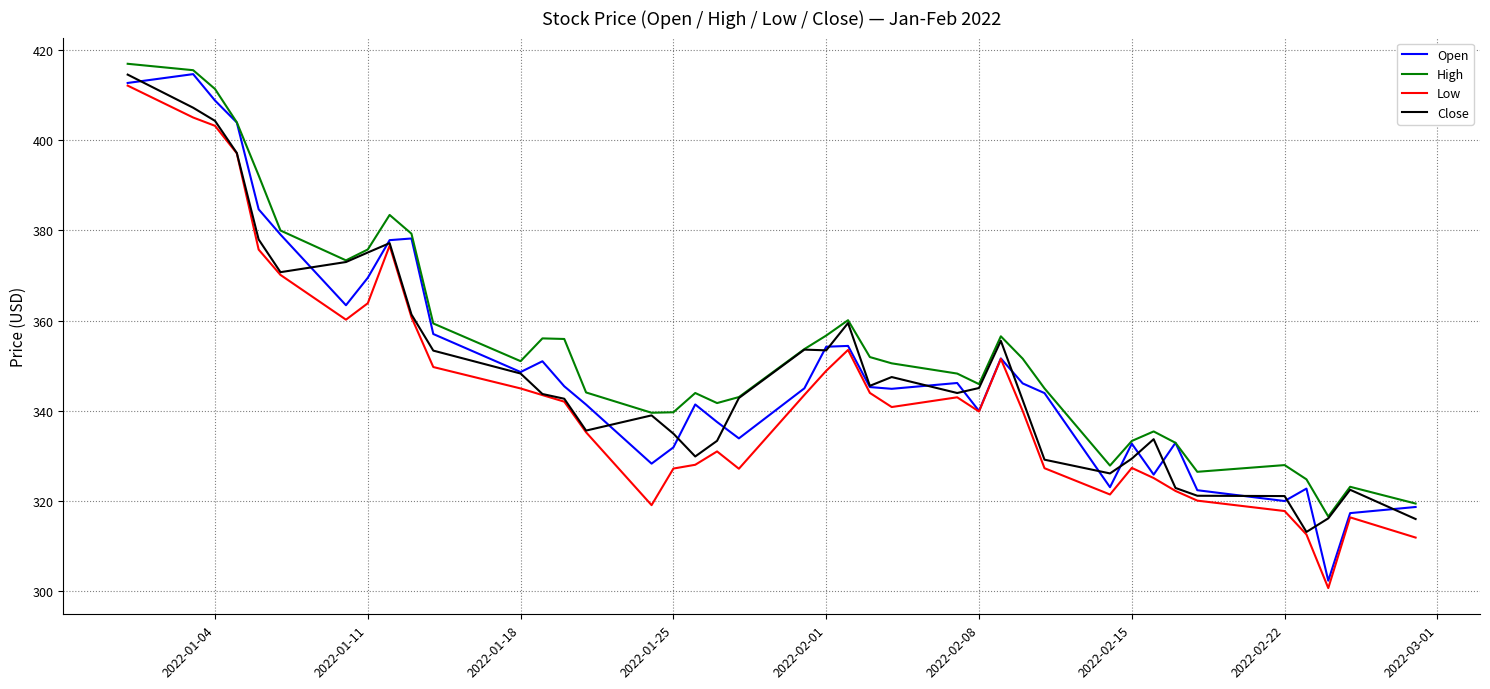

What is the smallest value displayed?

300.7